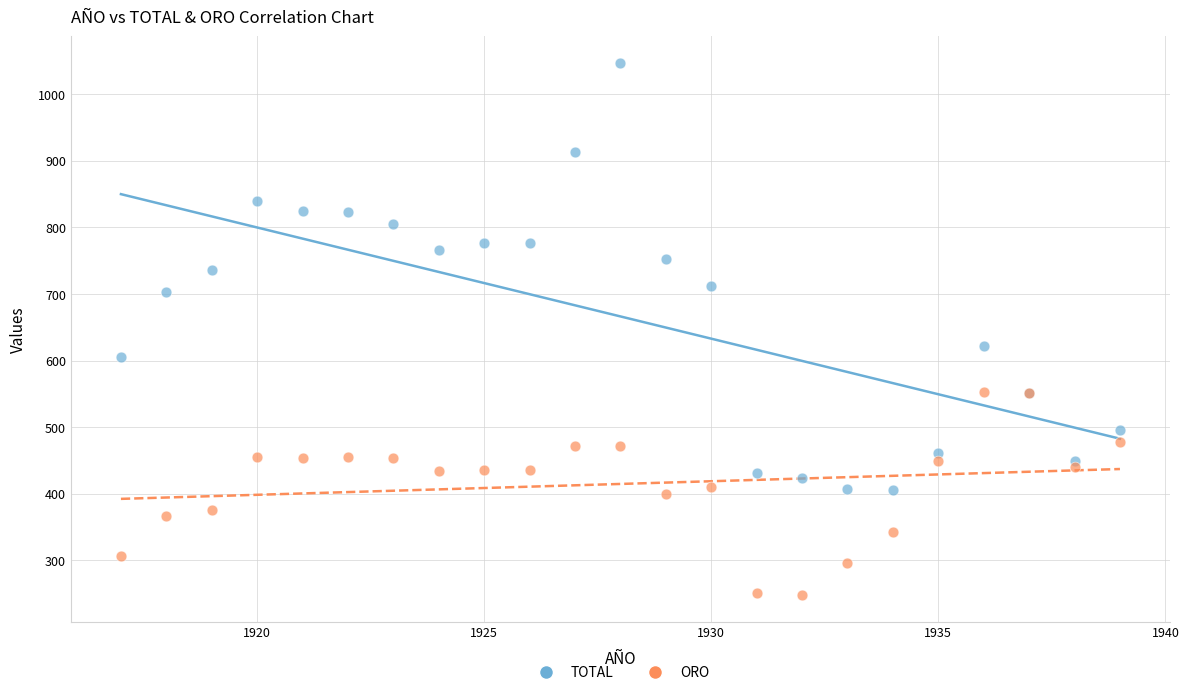

What are all the series names shown in the legend?

TOTAL, ORO